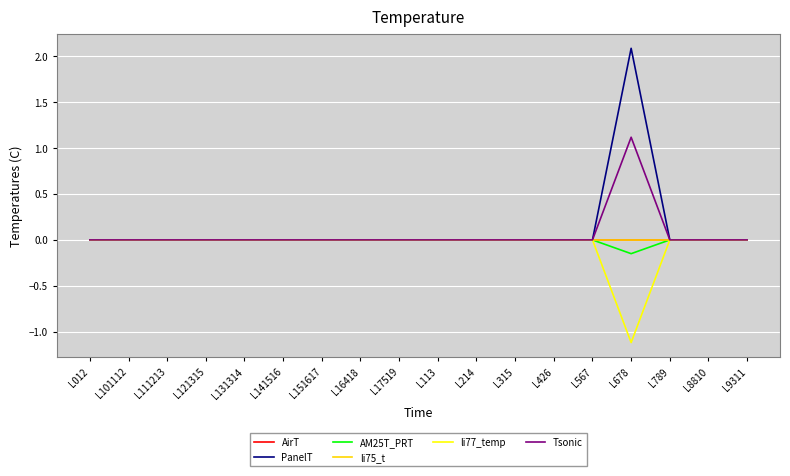

Does the chart have visible grid lines?

Yes